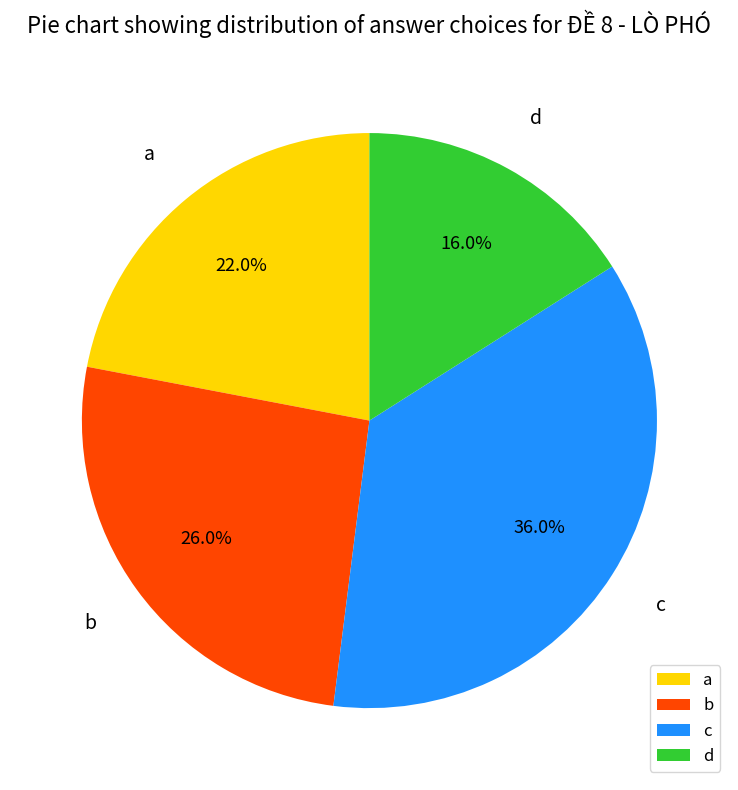

Count the number of slices in the pie.

4